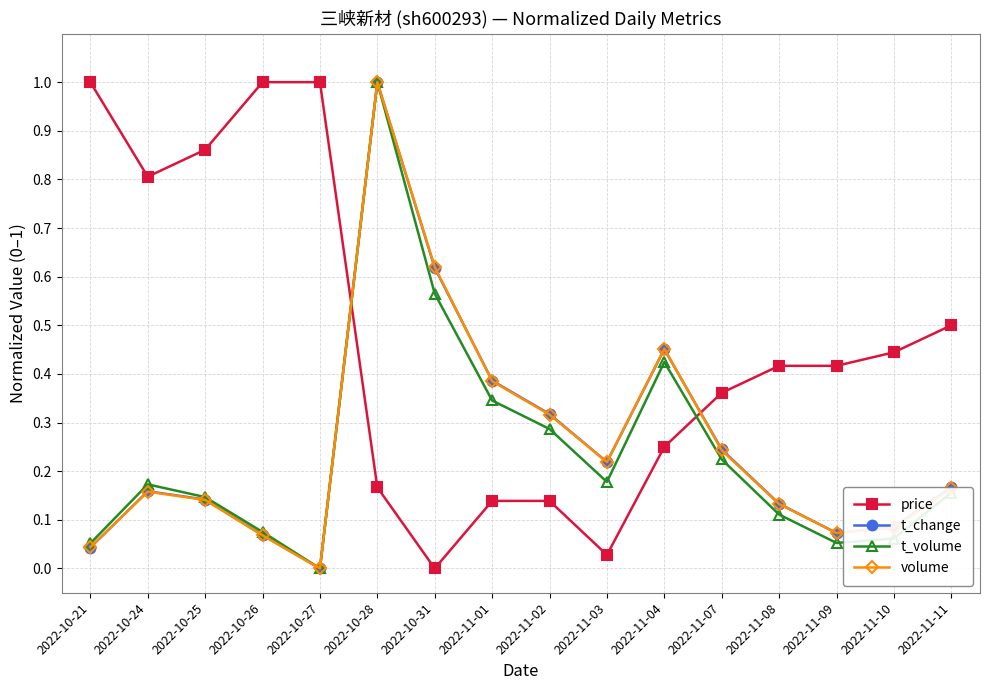

Which series has the largest total across all categories?

price